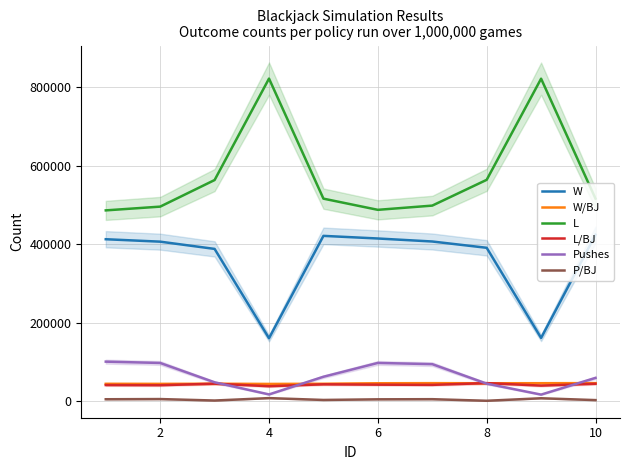

True or false: L and L/BJ cross at least once.

False